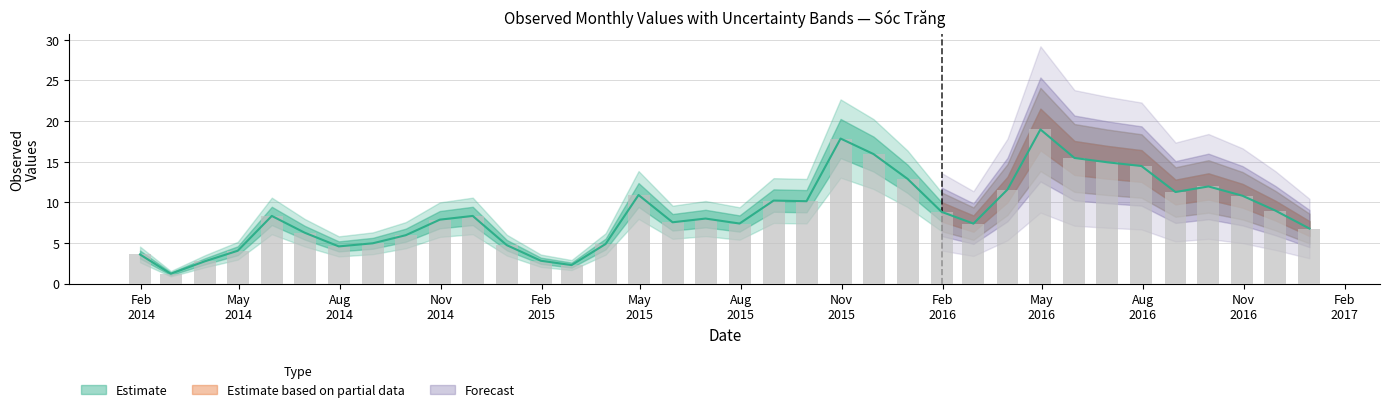

Reading left to right, what are all the values shown in this chart?

2014-01-31=3.6	2014-02-28=1.2	2014-03-31=2.8	2014-04-30=4.1	2014-05-31=8.3	2014-06-30=6.3	2014-07-31=4.6	2014-08-31=5.0	2014-09-30=6.0	2014-10-31=7.9	2014-11-30=8.3	2014-12-31=4.7	2015-01-31=2.8	2015-02-28=2.3	2015-03-31=4.9	2015-04-30=10.9	2015-05-31=7.6	2015-06-30=8.0	2015-07-31=7.4	2015-08-31=10.2	2015-09-30=10.1	2015-10-31=17.9	2015-11-30=15.9	2015-12-31=12.9	2016-01-31=8.8	2016-02-29=7.4	2016-03-31=11.6	2016-04-30=19.0	2016-05-31=15.5	2016-06-30=14.9	2016-07-31=14.5	2016-08-31=11.3	2016-09-30=12.0	2016-10-31=10.8	2016-11-30=9.0	2016-12-31=6.8